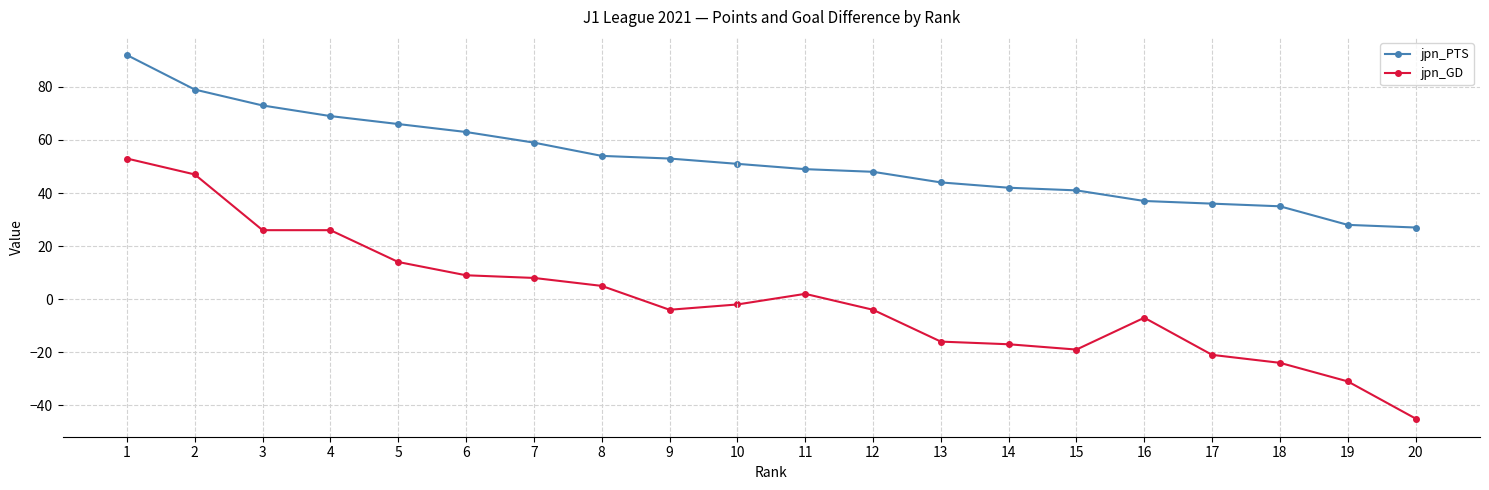

Which series has the largest range (max minus min)?

jpn_GD